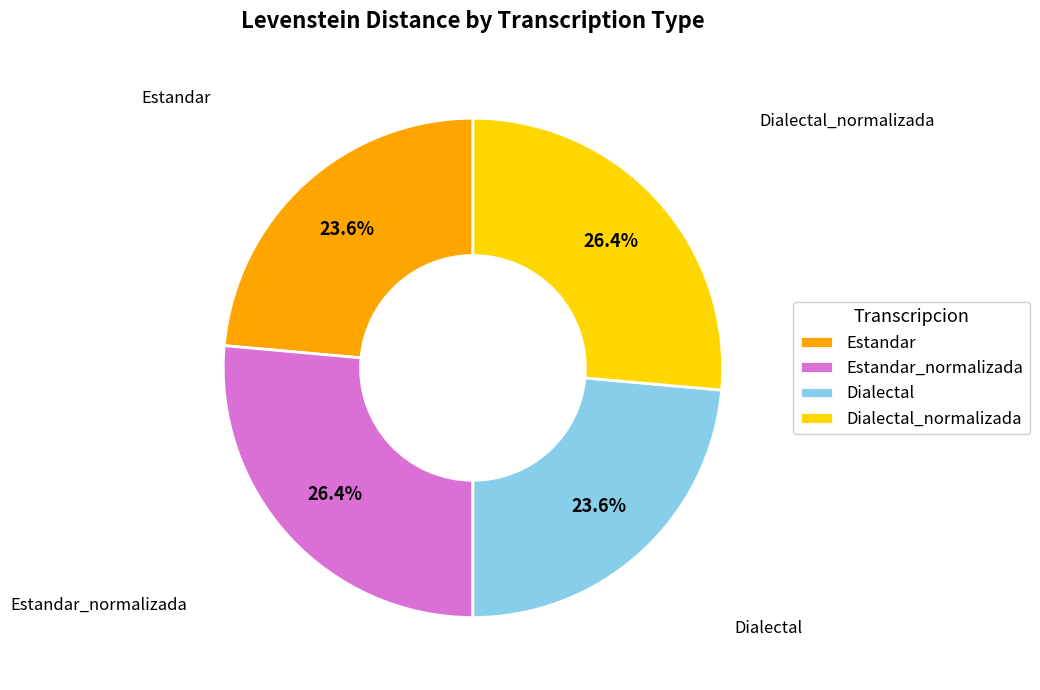

To the nearest percent, what percentage of the pie is Dialectal?

24%